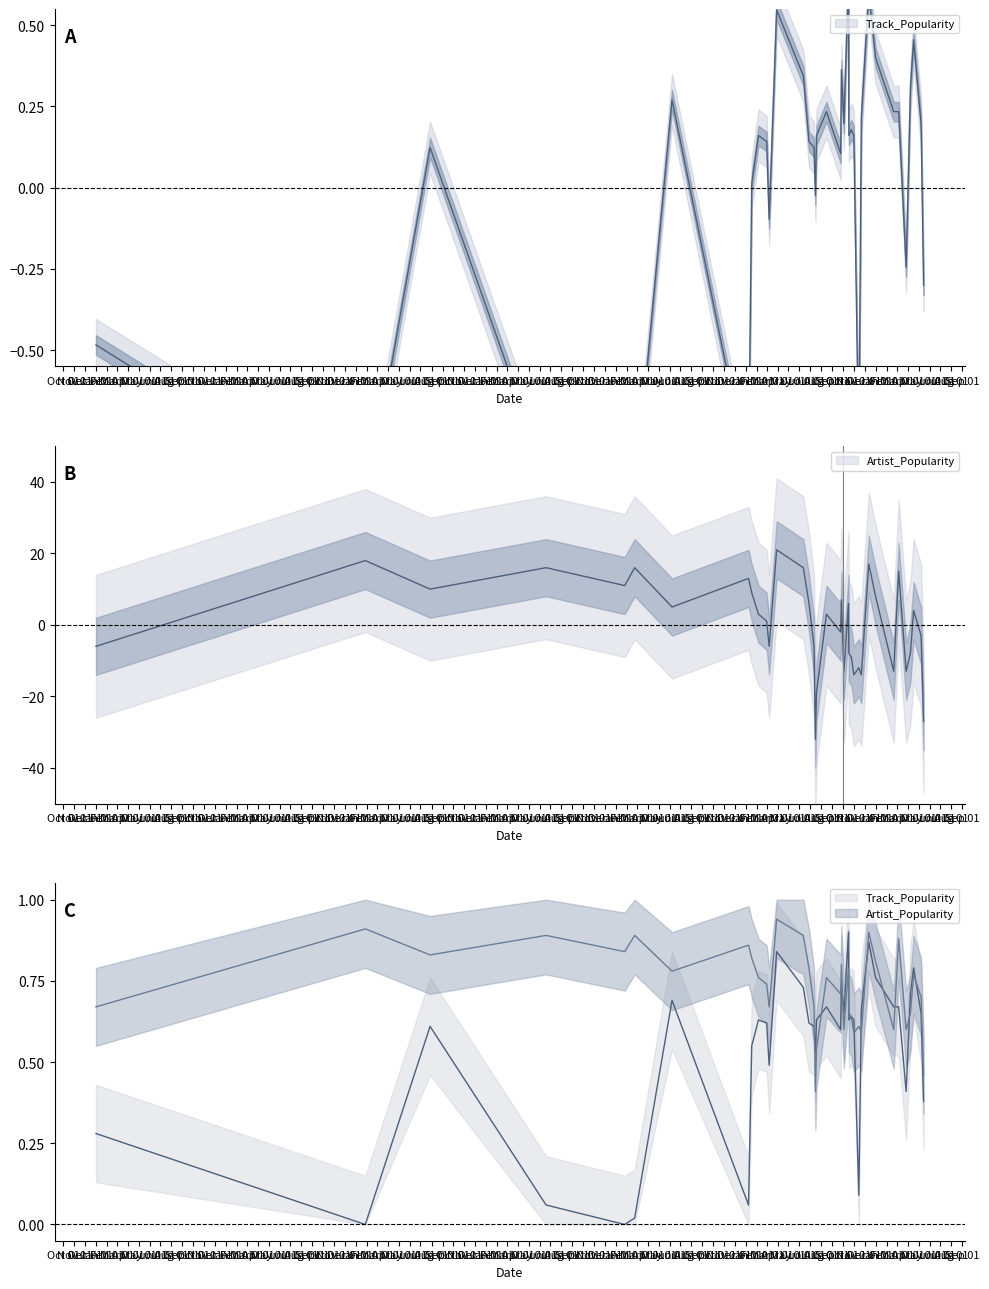

How many intersections are there between Artist_Popularity and Track_Popularity?

16